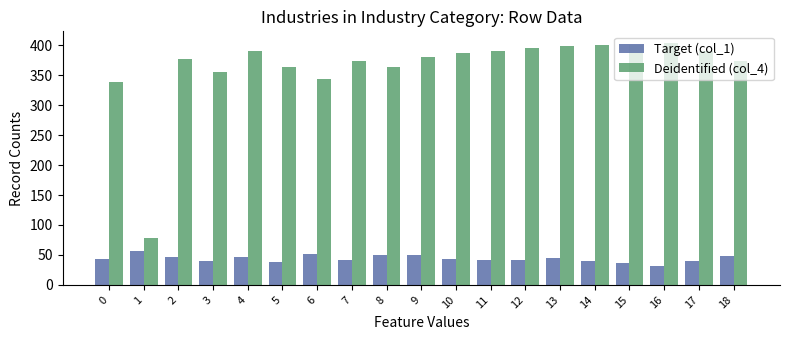

What is the total value across all series at 4?

436